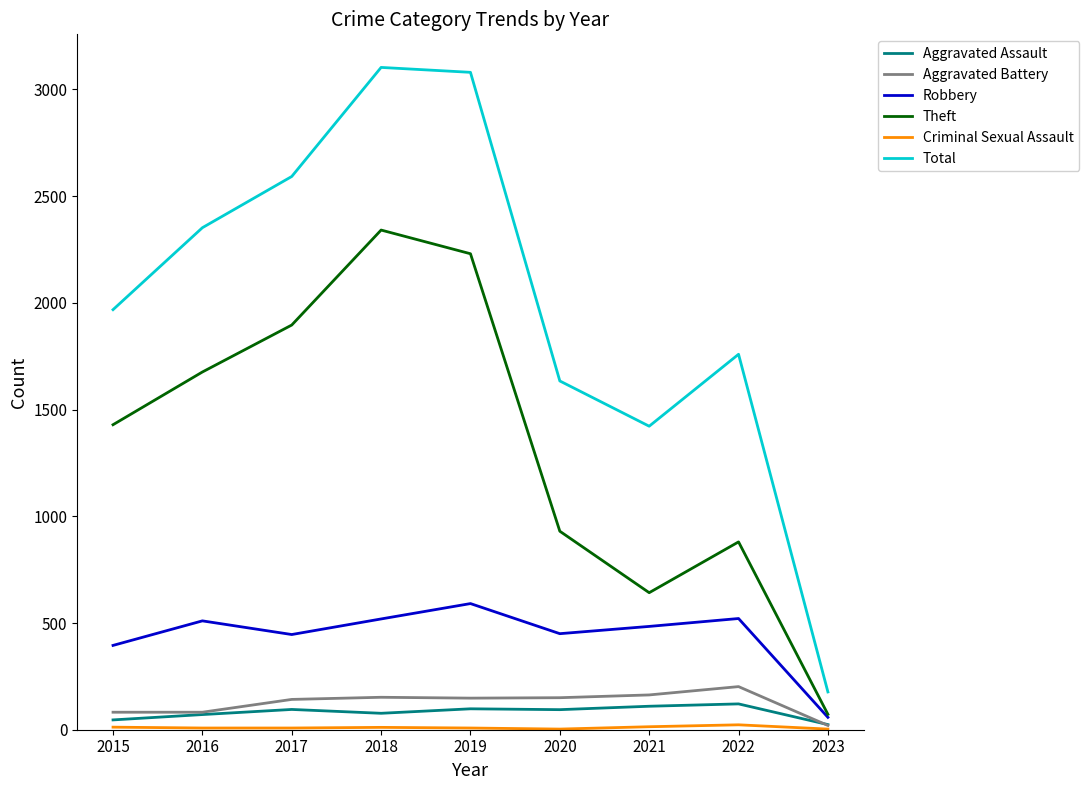

What is the spread (max minus min) of values at 2019?

3072